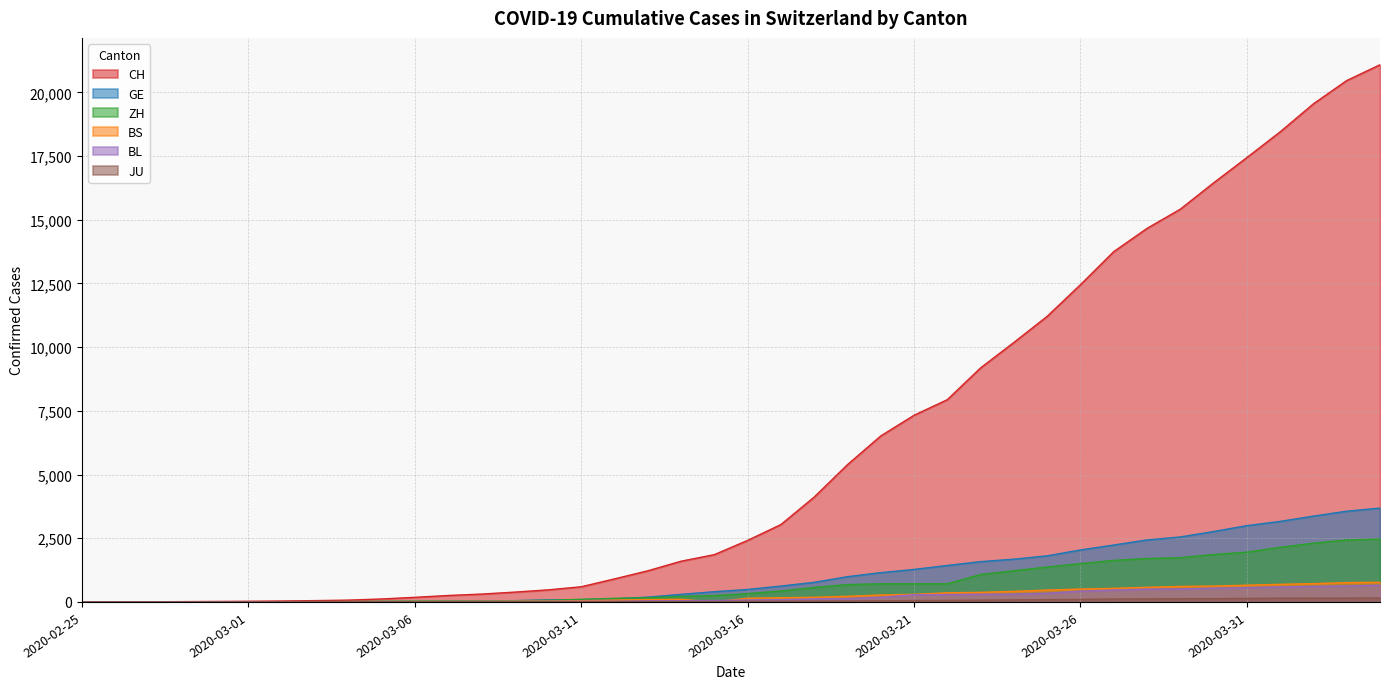

Between 2020-03-21 and 2020-03-30, which series saw the biggest shift?

CH